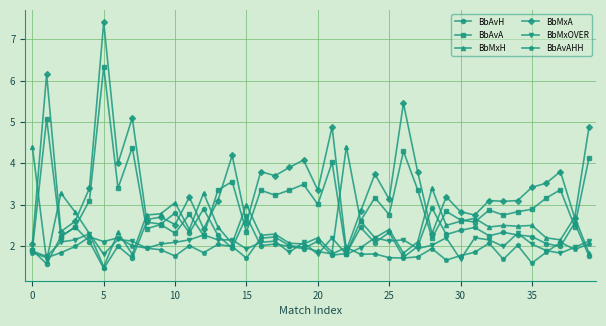

What is the maximum value shown in the chart?

7.4